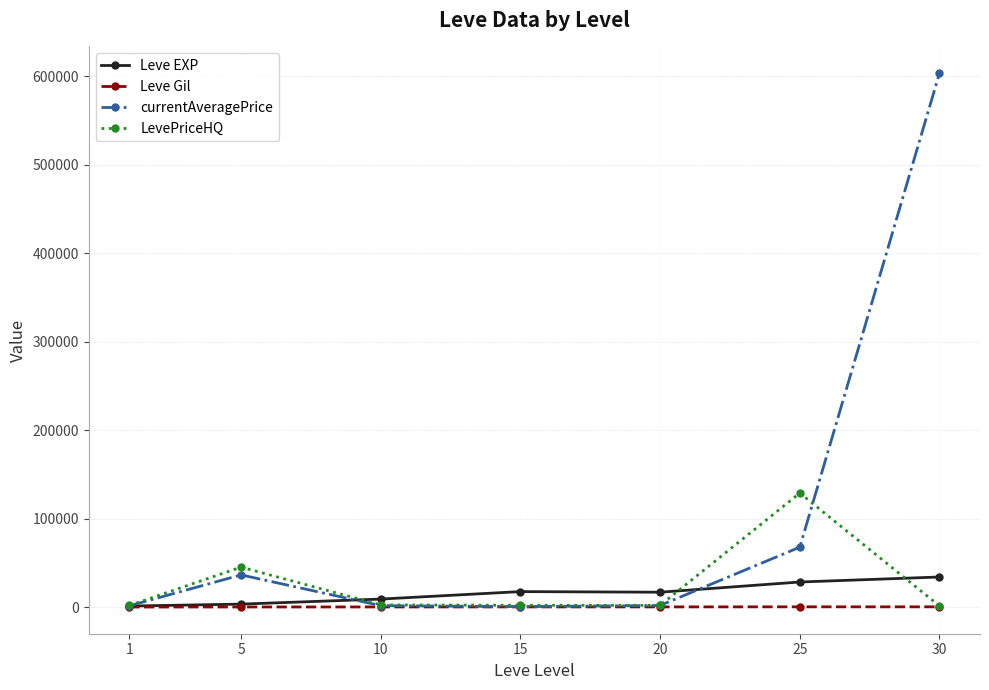

Which series has the largest range (max minus min)?

currentAveragePrice